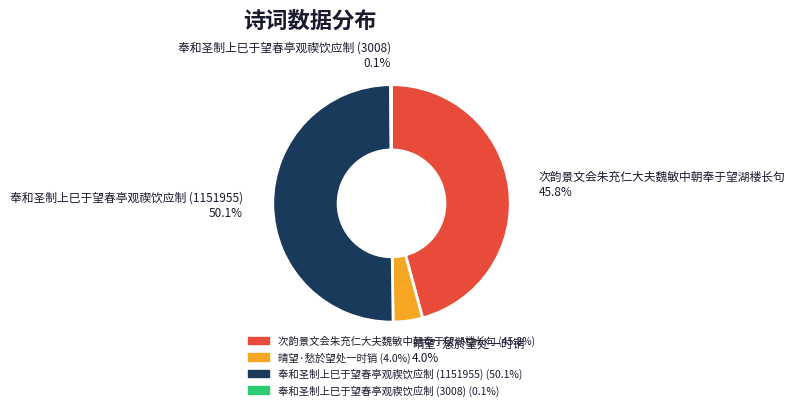

To the nearest percent, what is the difference between the 晴望·愁於望处一时销 and 奉和圣制上巳于望春亭观禊饮应制 (1151955) slice percentages?

46%